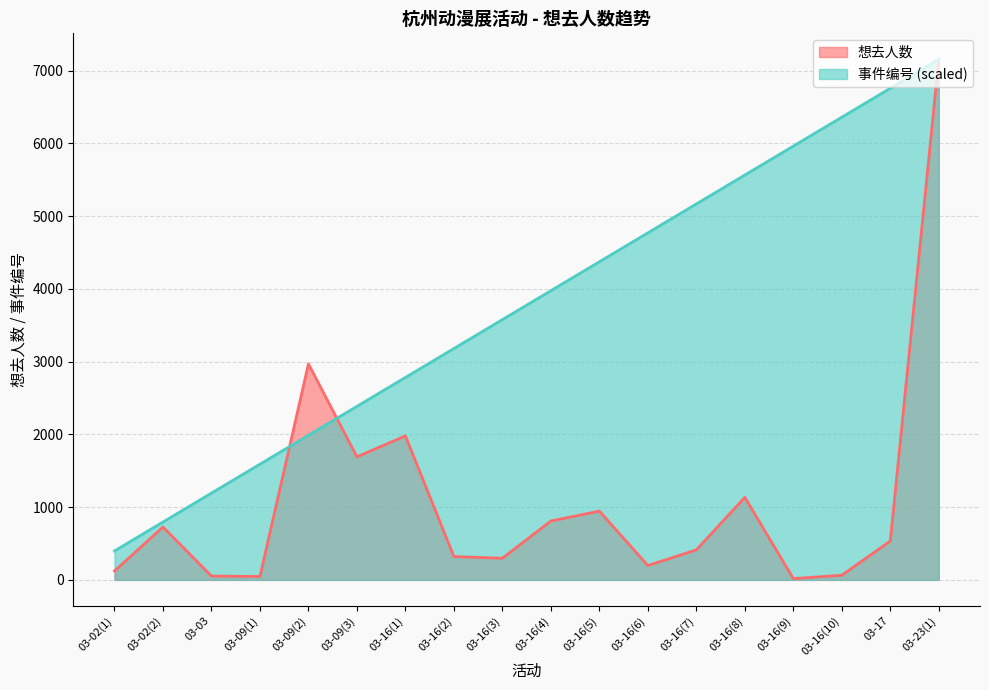

List the series in order of their overall mean, lowest first.

想去人数, 事件编号 (scaled)